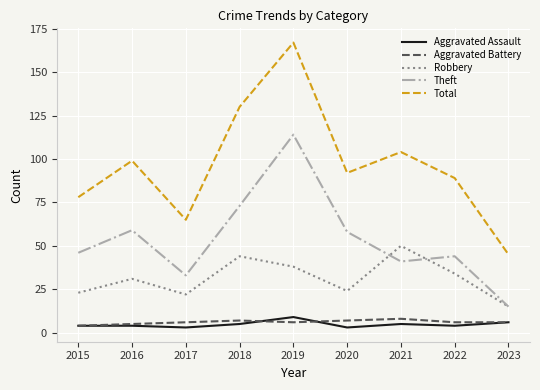

The Theft series shows 50 at 2017. True or false?

False